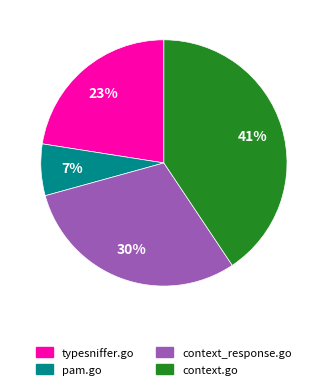

Does any single category account for the majority?

No